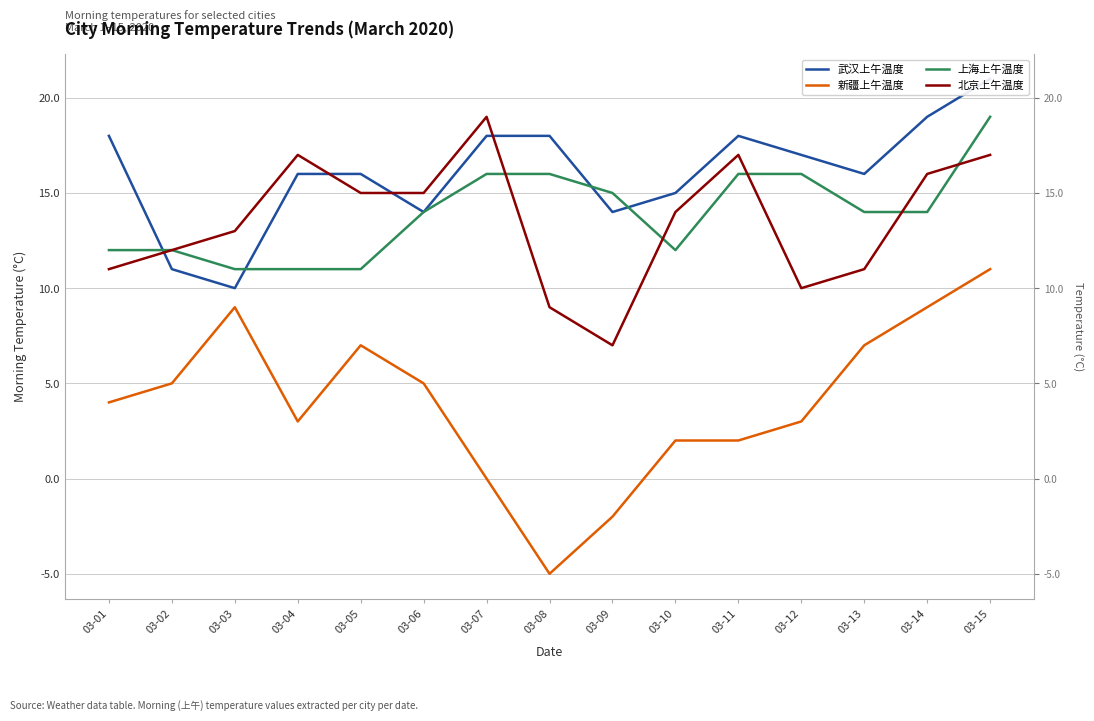

Does the chart display data point markers on the line(s)?

No